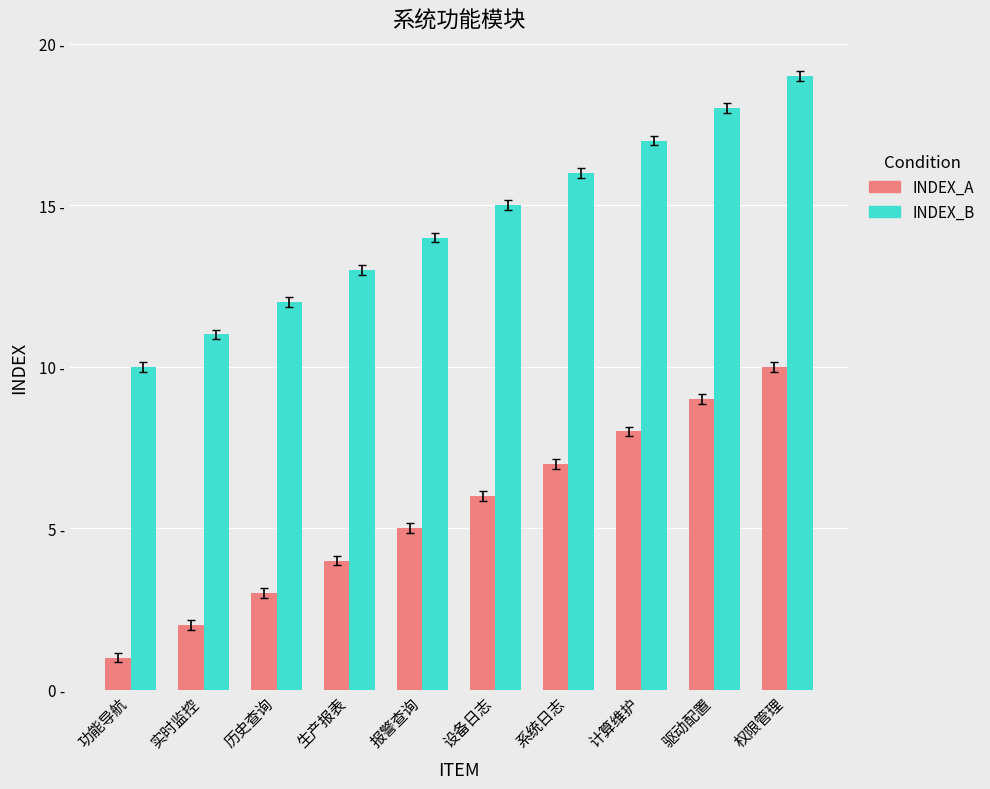

Between 驱动配置 and 实时监控, which is larger?

驱动配置